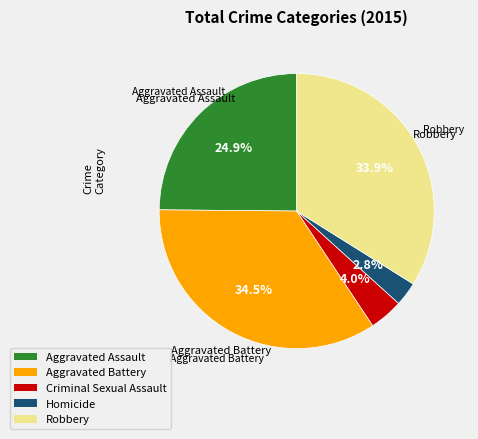

How many slices are in this pie chart?

5